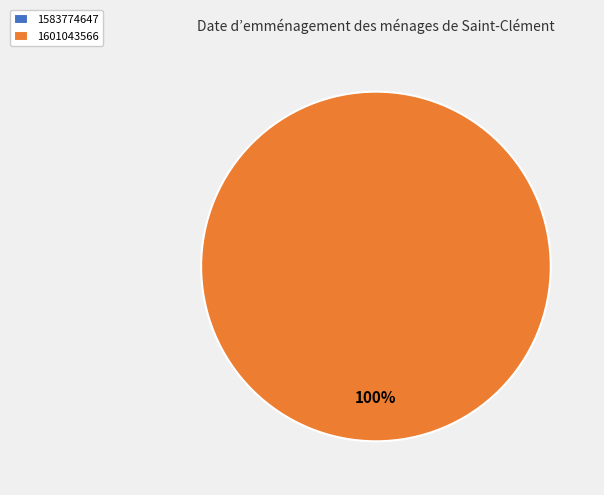

To the nearest percent, what is the combined percentage of 1583774647 and 1601043566?

100%